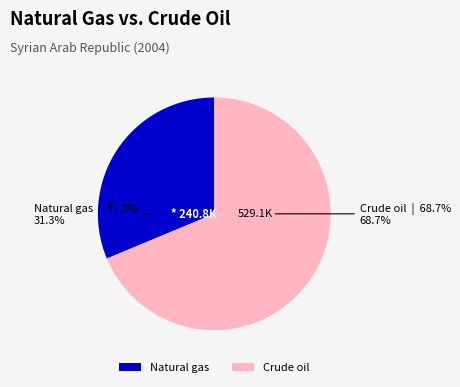

What is the majority slice?

Crude oil